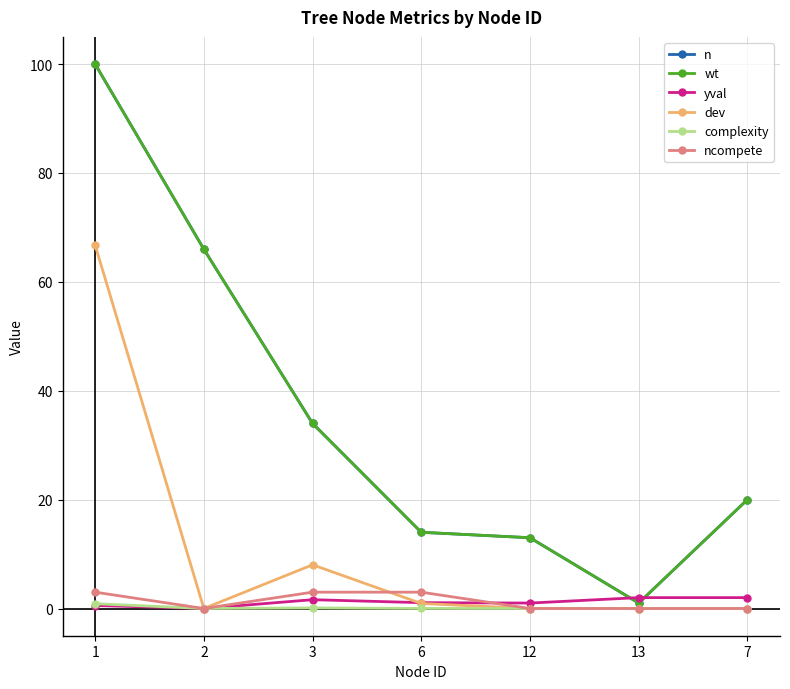

What is the value of the n point at the 2nd from the left?

66.0